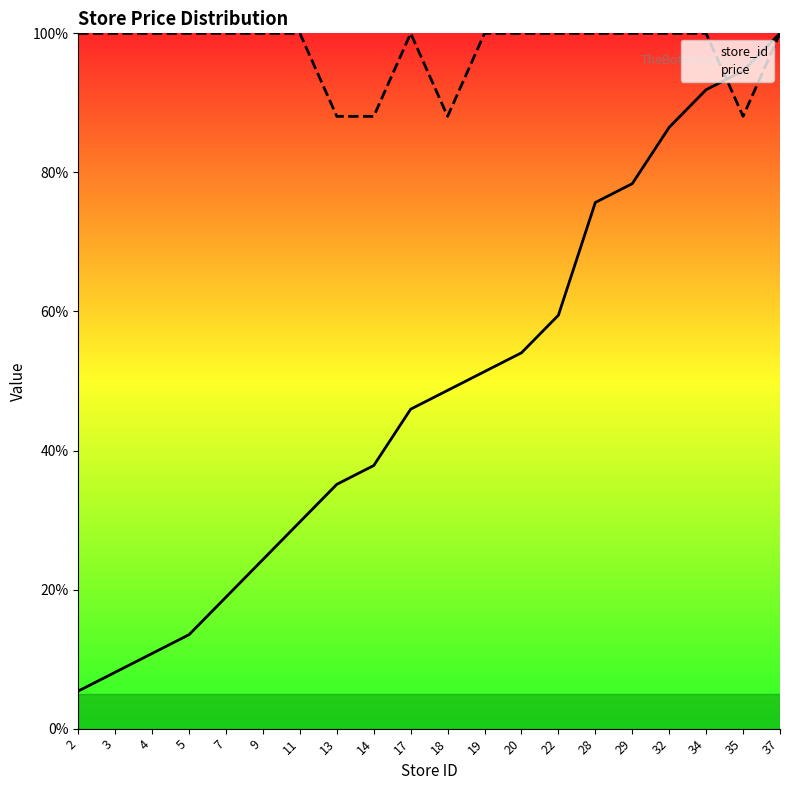

How many categories are shown in the chart?

20